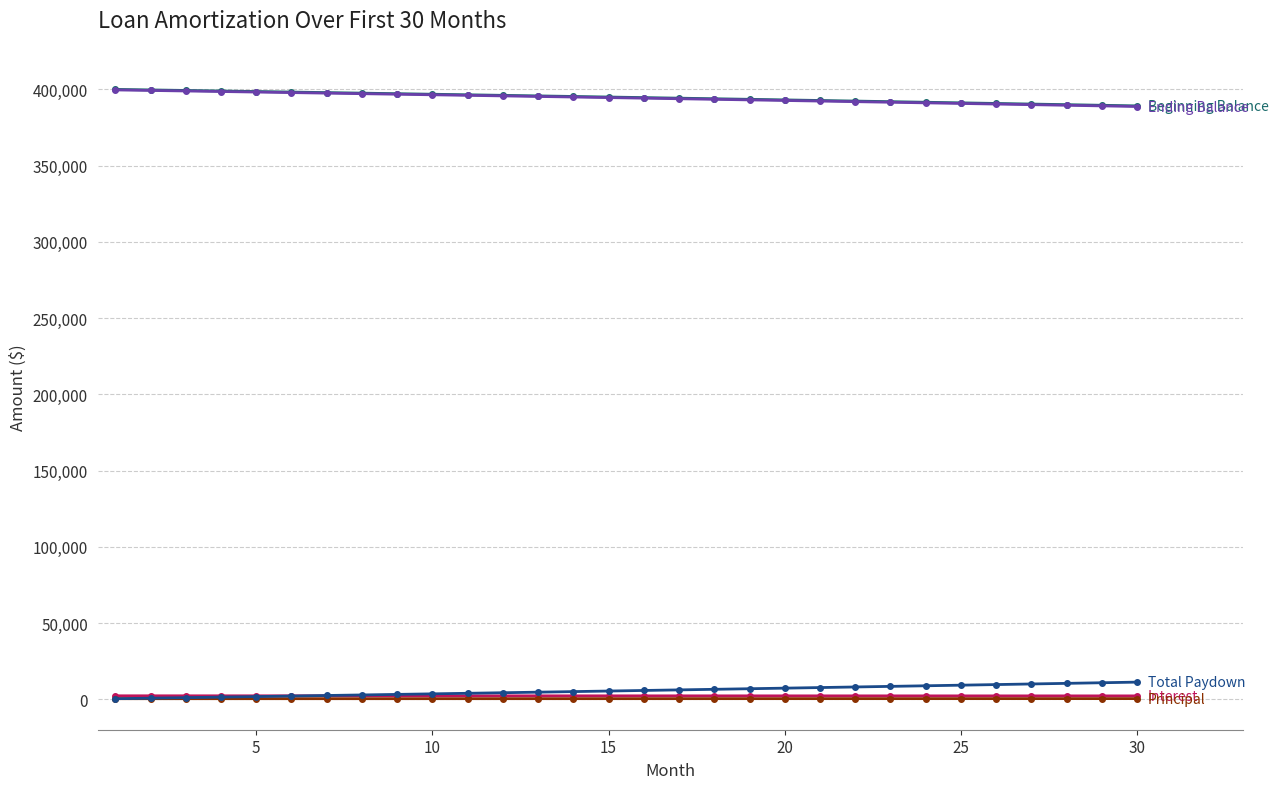

How many categories are shown in the chart?

30